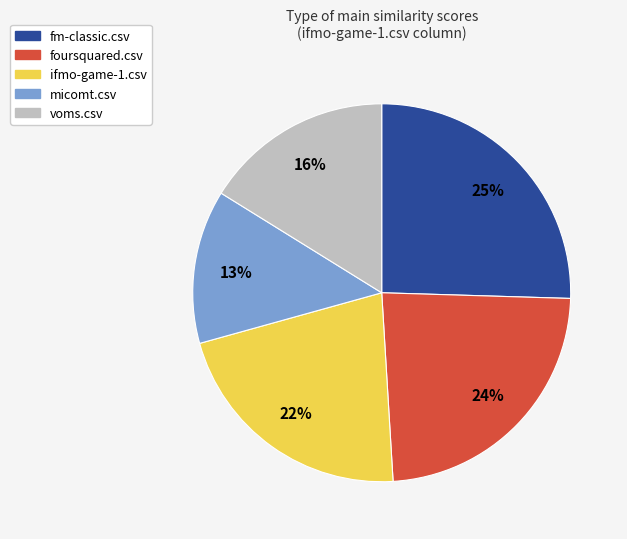

Which has a higher value, voms.csv or micomt.csv?

voms.csv